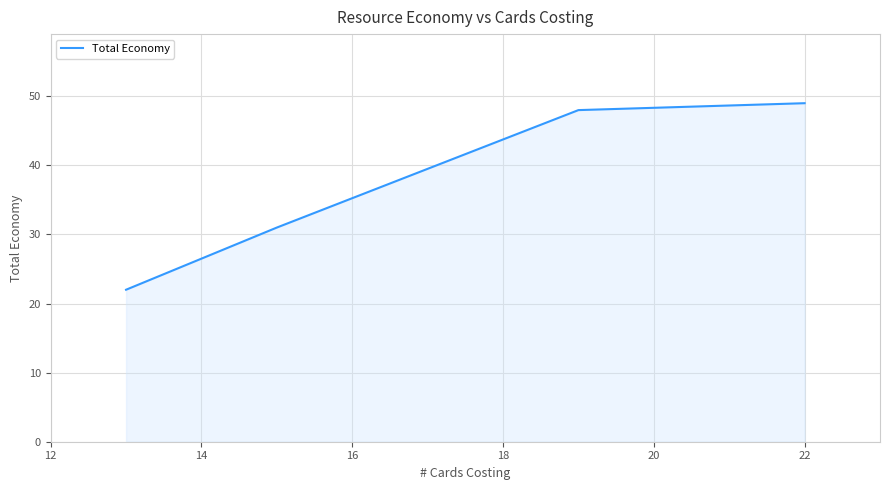

How many distinct data groups are displayed?

1